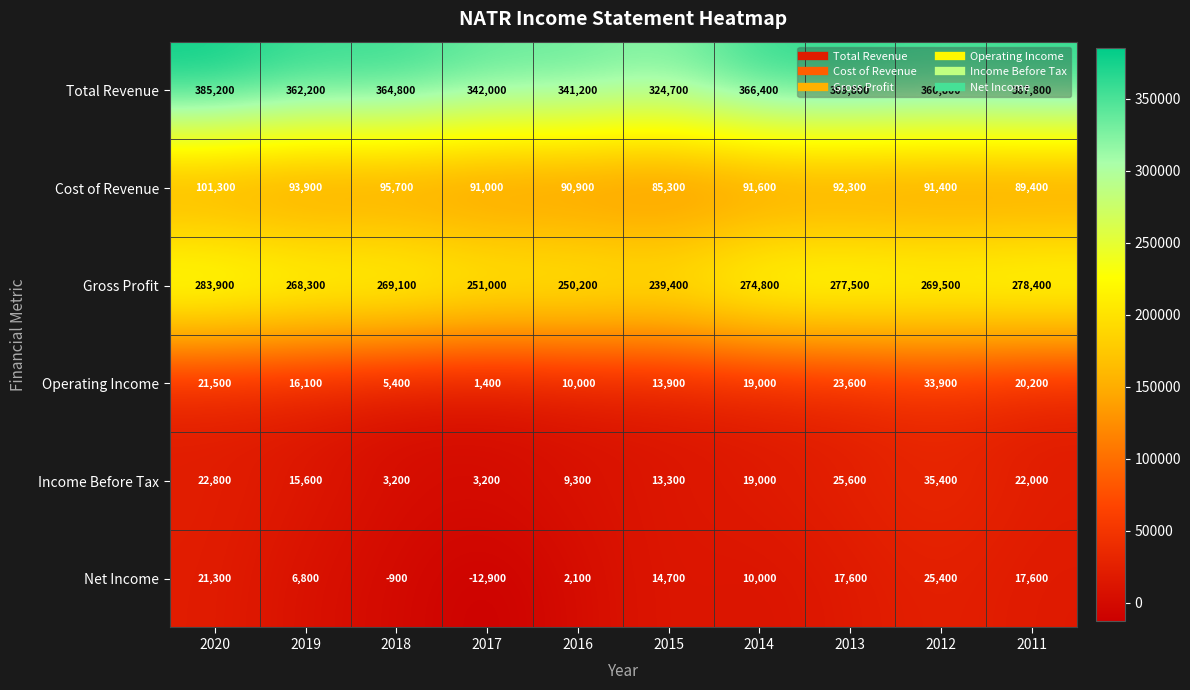

Where is Cost of Revenue nearest to the value 93300?

2019